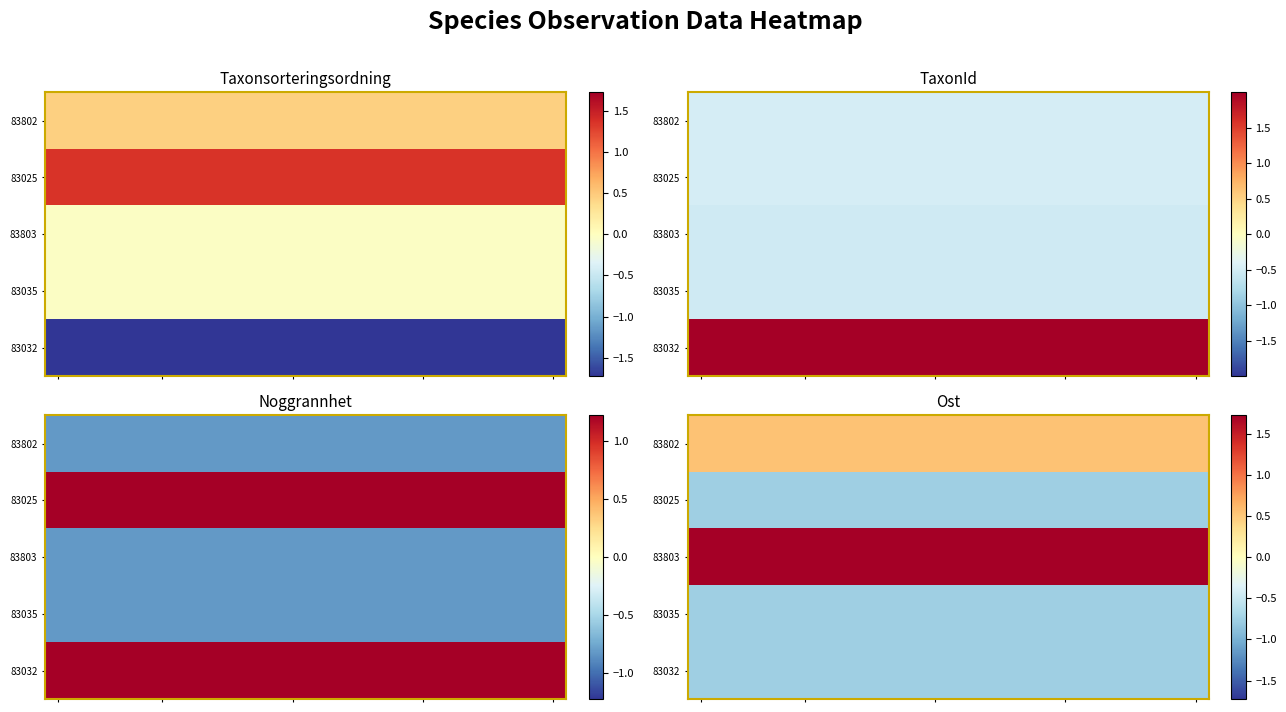

What is the spread (max minus min) of values at 14?

2.5